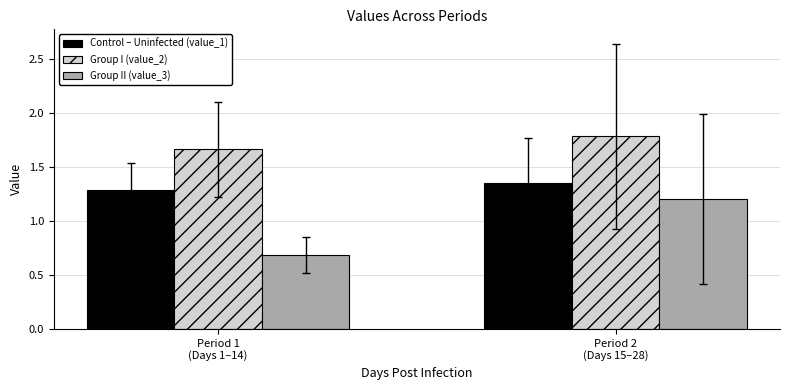

List the series in order of their overall mean, lowest first.

Group II (value_3), Control – Uninfected (value_1), Group I (value_2)